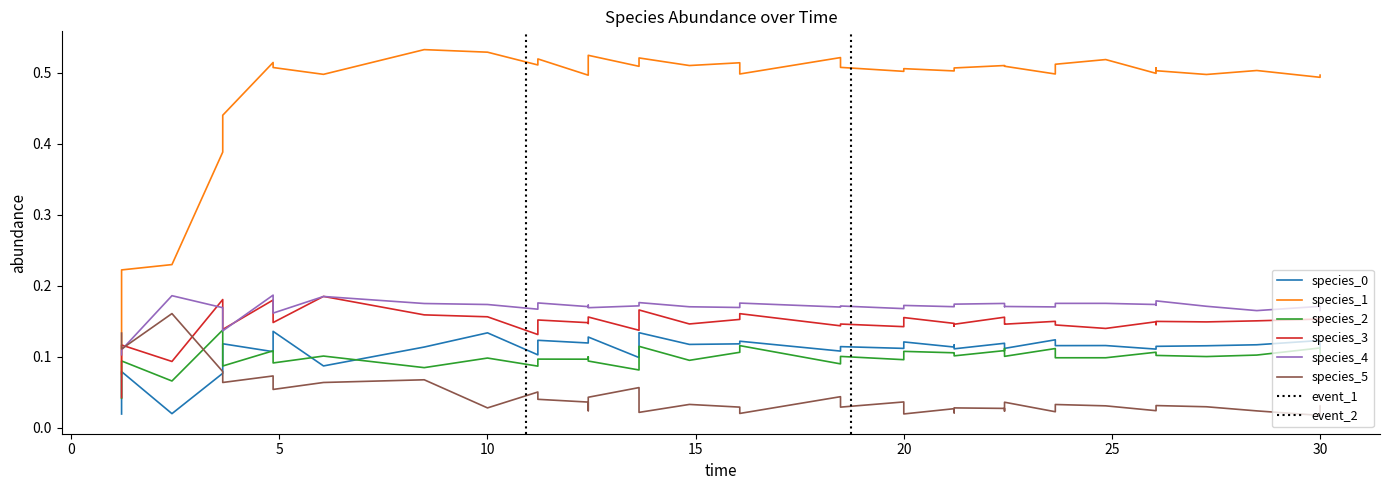

What are all the series names shown in the legend?

species_0, species_1, species_2, species_3, species_4, species_5